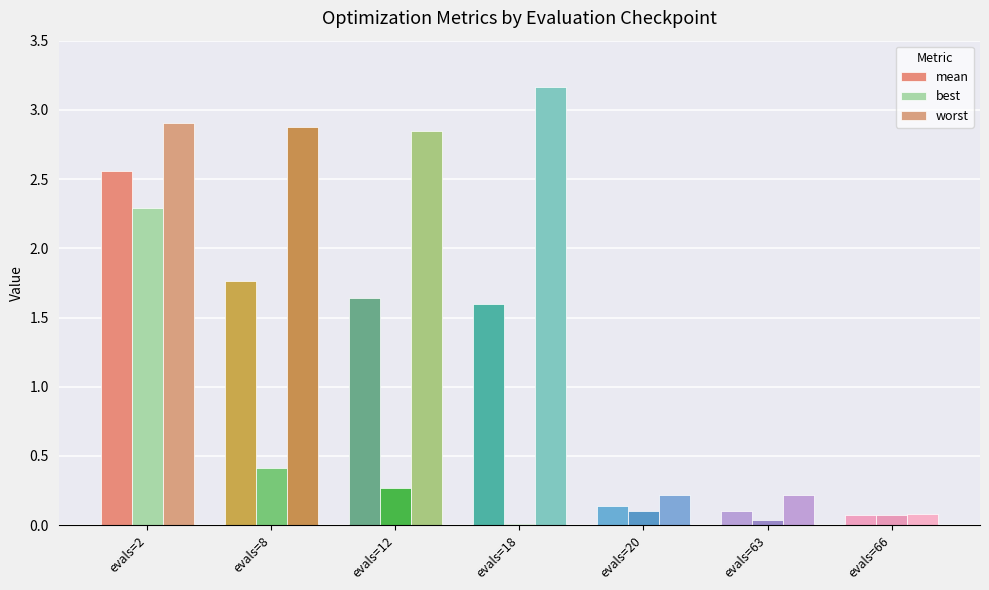

What is the value of the worst bar at the 2nd from the left?

2.9